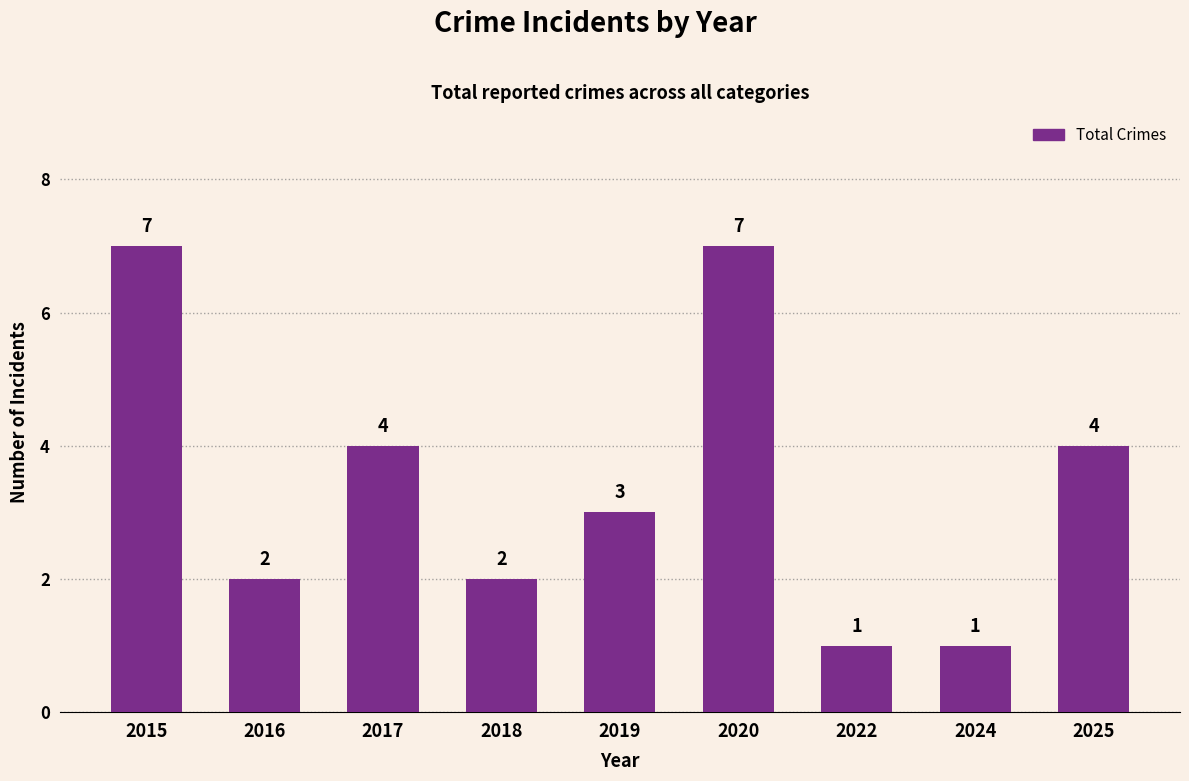

What is the greatest value displayed?

7